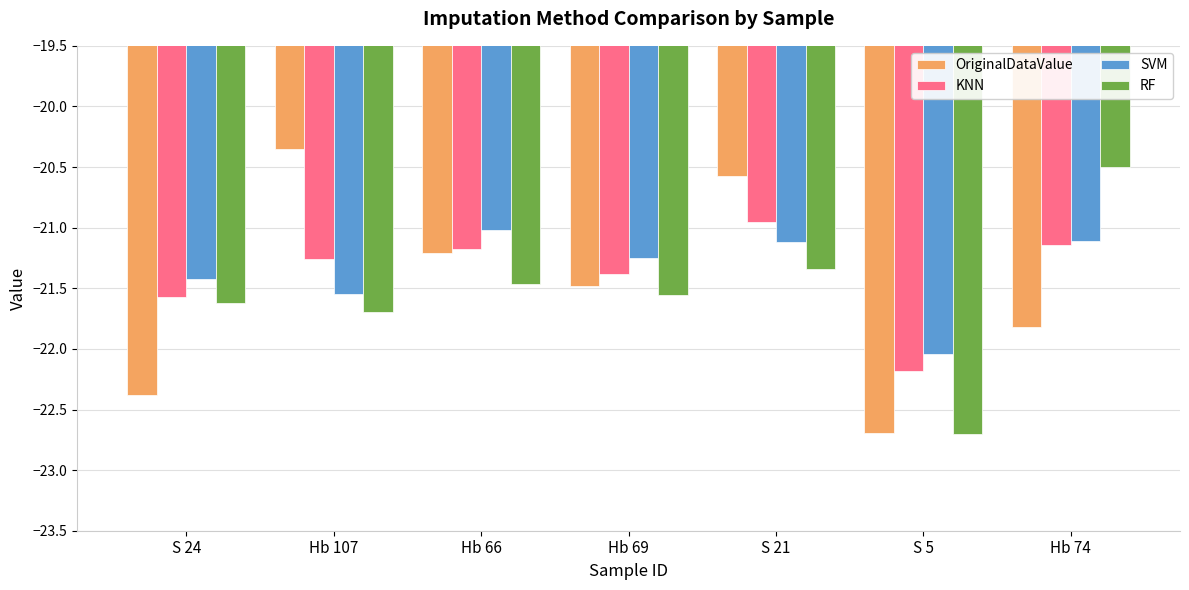

At which category is the sum across all series the highest?

S 21